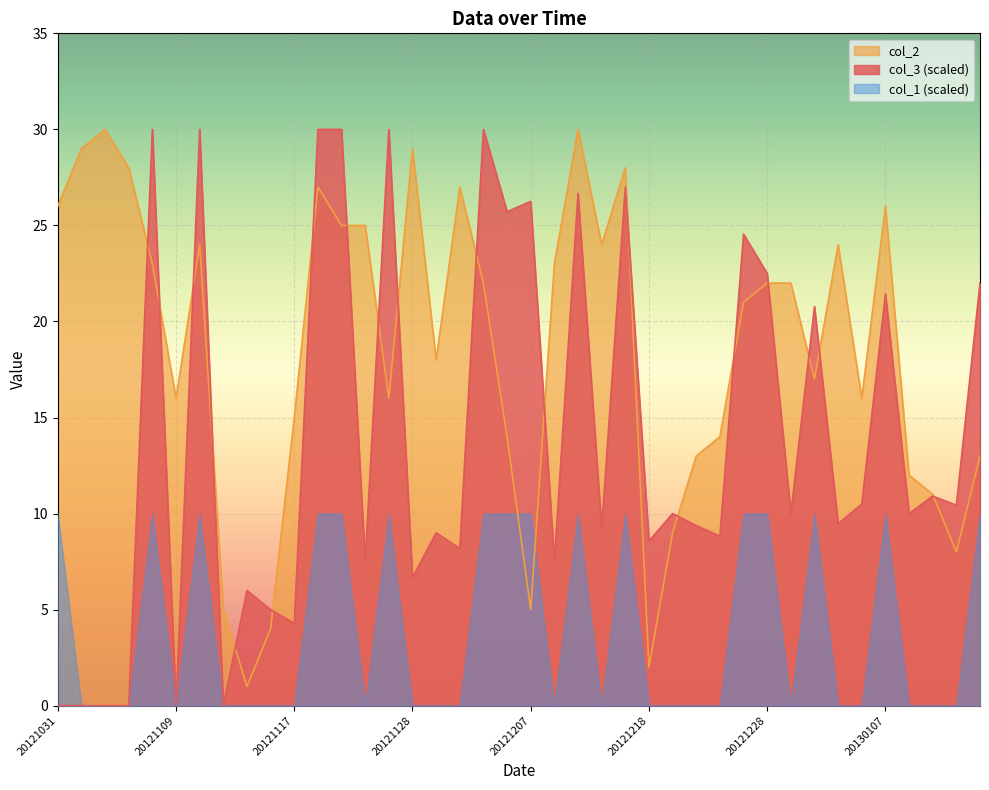

How many interior local valleys does the col_3 series have?

15